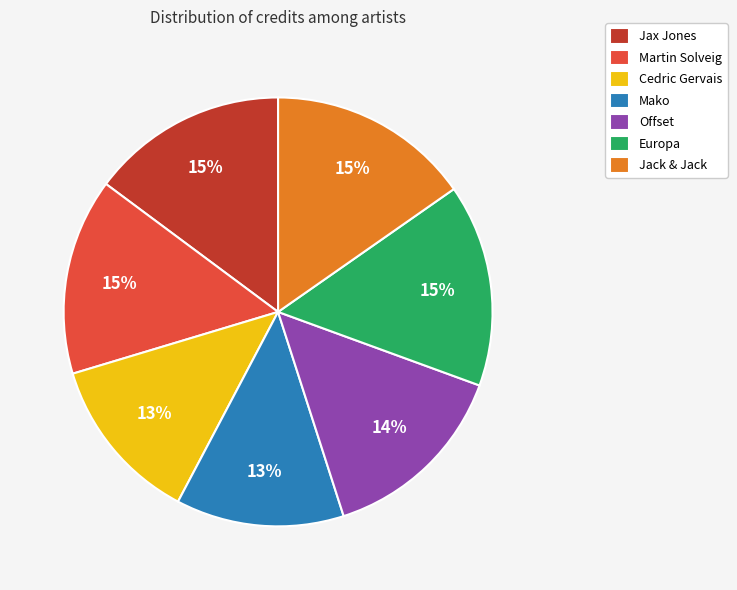

Count the number of slices in the pie.

7